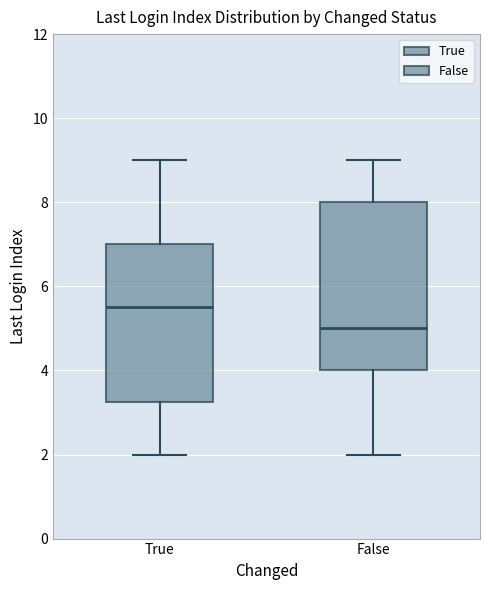

Where does the upper whisker of the box for True end on the y-axis? The values are not printed on the chart, so give them approximately, as read against the axis.

9.0